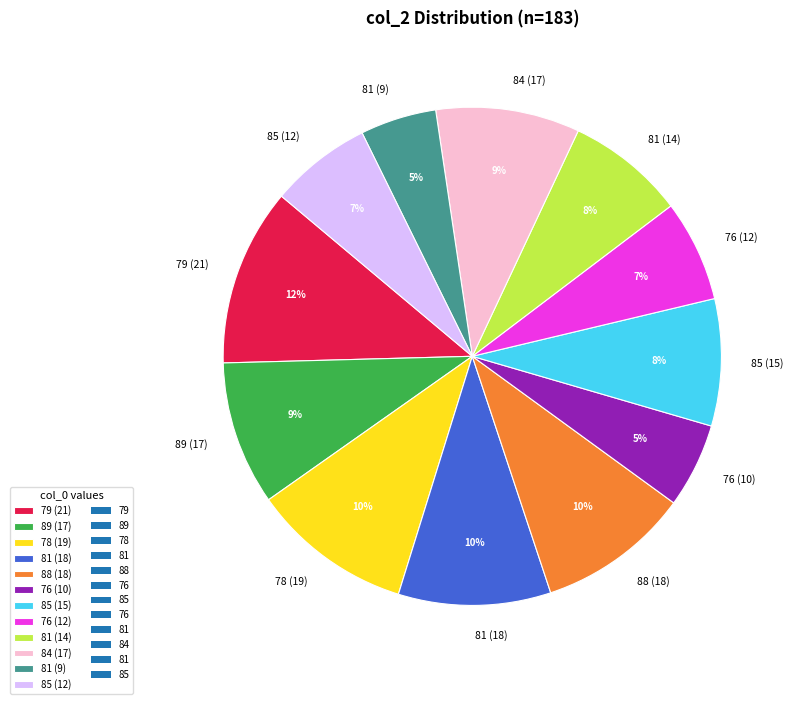

Between 84 (17) and 76 (12), which is larger?

84 (17)